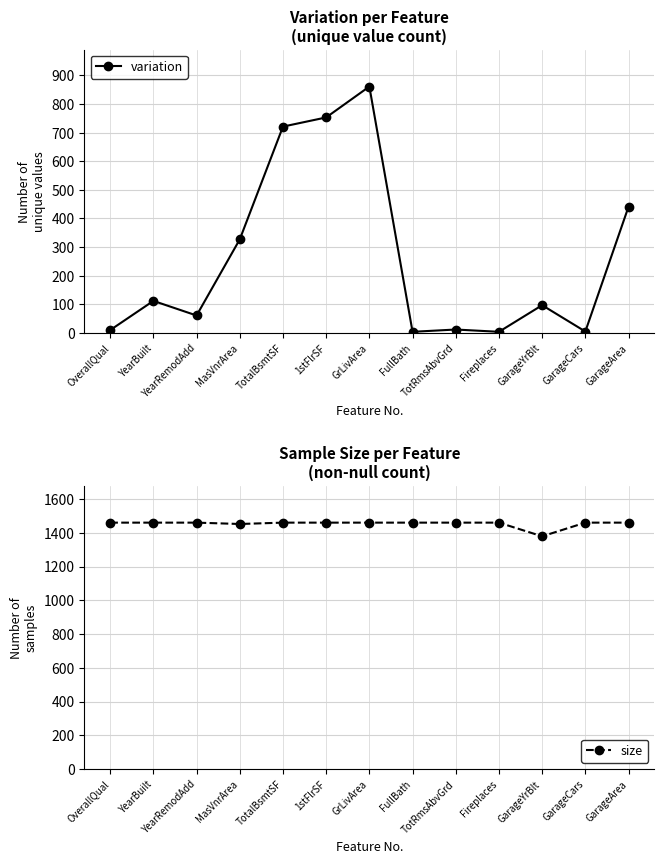

Reading left to right, transcribe all the data shown in this chart.

variation: OverallQual=10	YearBuilt=112	YearRemodAdd=61	MasVnrArea=327	TotalBsmtSF=721	1stFlrSF=753	GrLivArea=861	FullBath=4	TotRmsAbvGrd=12	Fireplaces=4	GarageYrBlt=97	GarageCars=5	GarageArea=441
size: OverallQual=1460	YearBuilt=1460	YearRemodAdd=1460	MasVnrArea=1452	TotalBsmtSF=1460	1stFlrSF=1460	GrLivArea=1460	FullBath=1460	TotRmsAbvGrd=1460	Fireplaces=1460	GarageYrBlt=1379	GarageCars=1460	GarageArea=1460